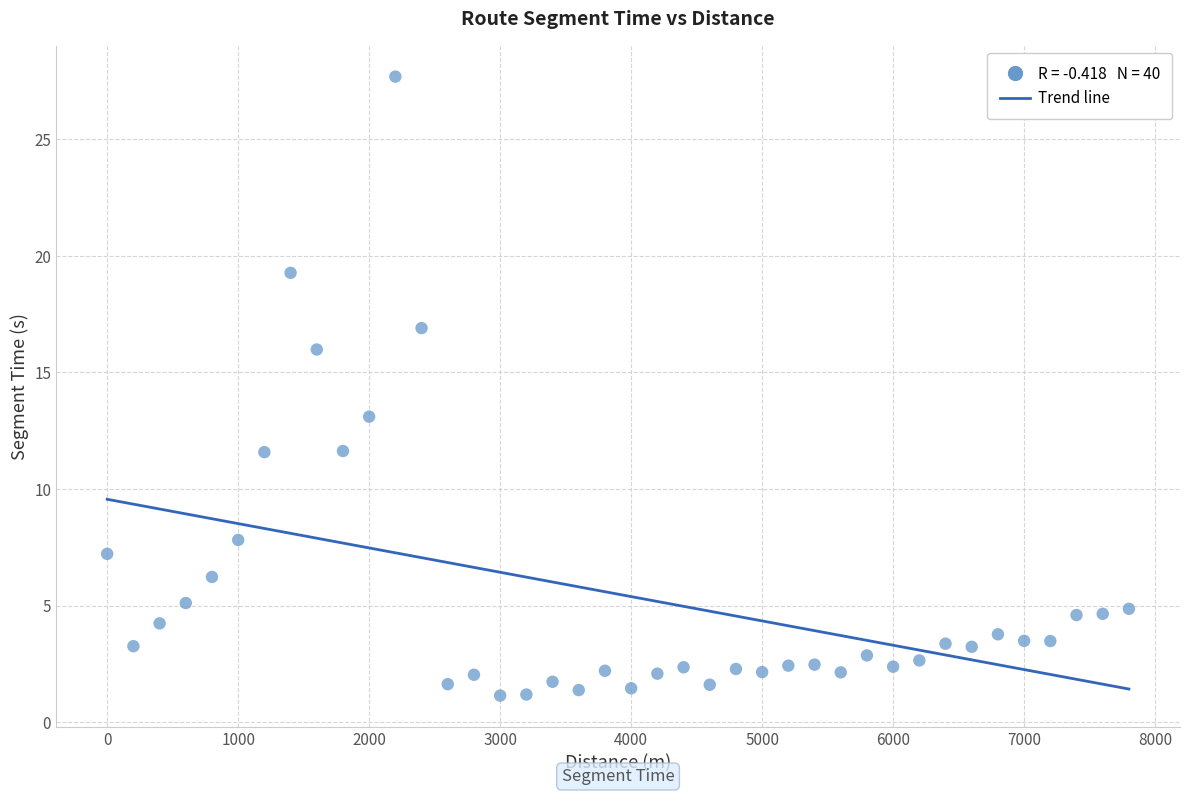

What Y value in the scatter plot is closest to 14?

13.1